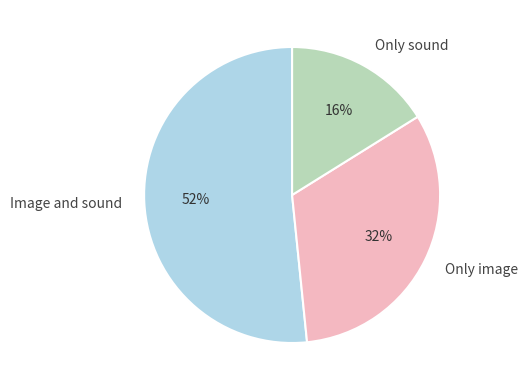

Between Only image and Only sound, which is larger?

Only image